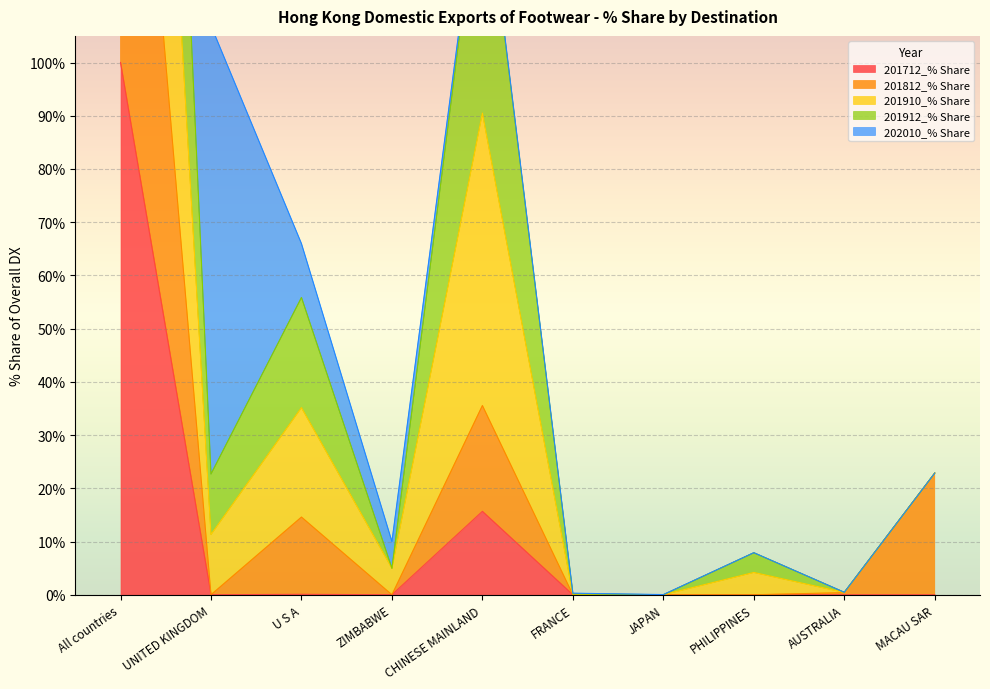

Which category has the highest value in the 201712_% Share series?

All countries